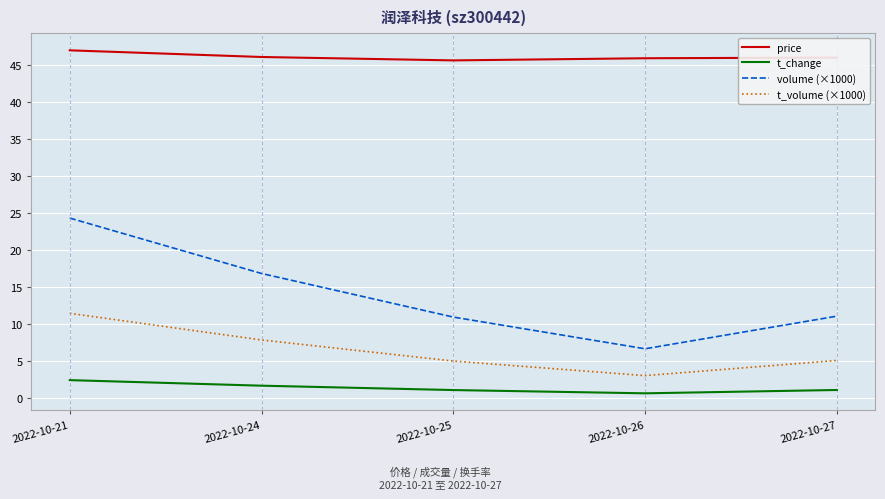

What is the maximum value shown in the chart?

47.0